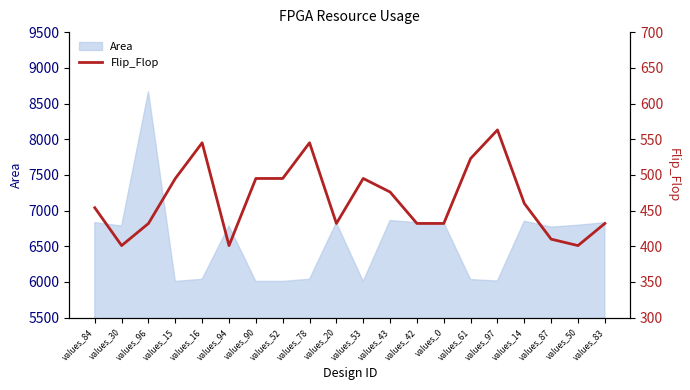

What position from the left is values_61?

15